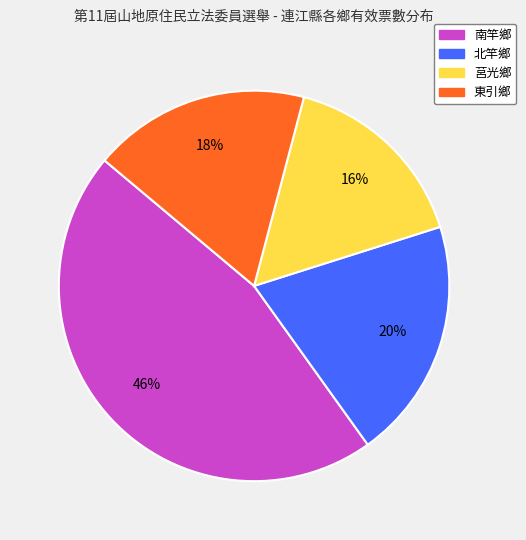

Which category has the smallest portion of the pie?

莒光鄉